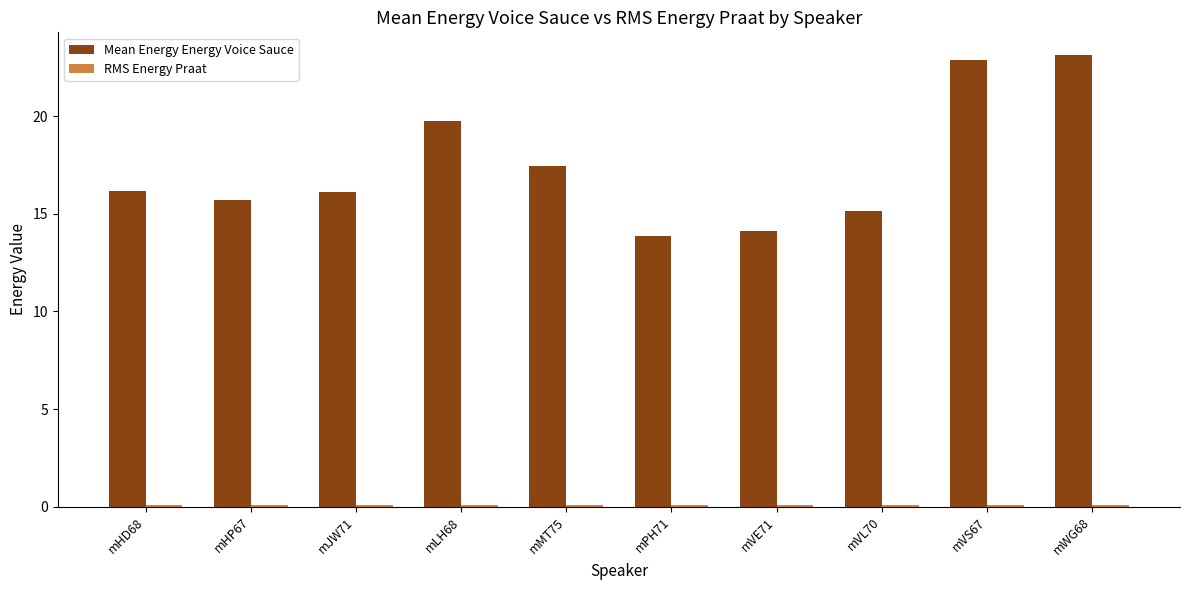

Between mMT75 and mWG68, which series saw the biggest shift?

Mean Energy Energy Voice Sauce